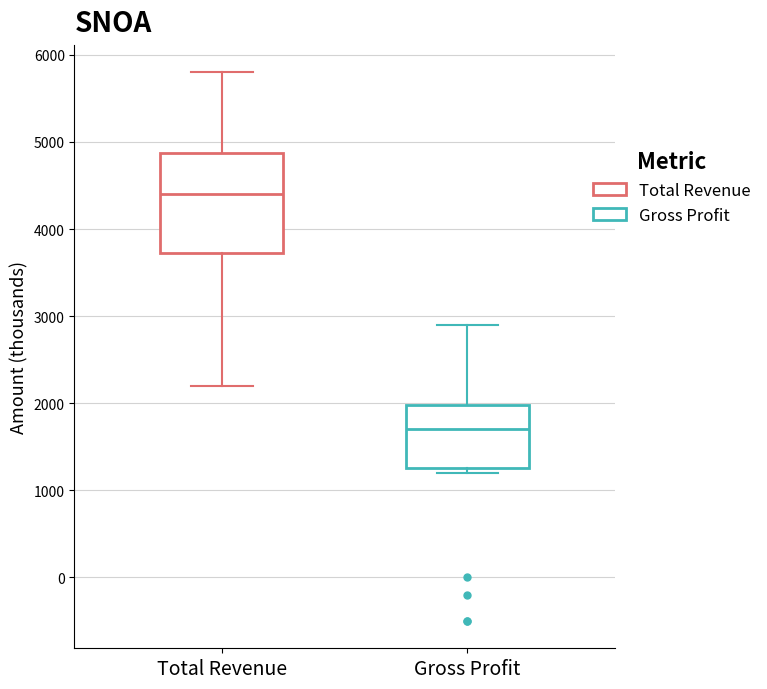

Comparing the boxes themselves (not the whiskers), which one is the tallest?

Total Revenue